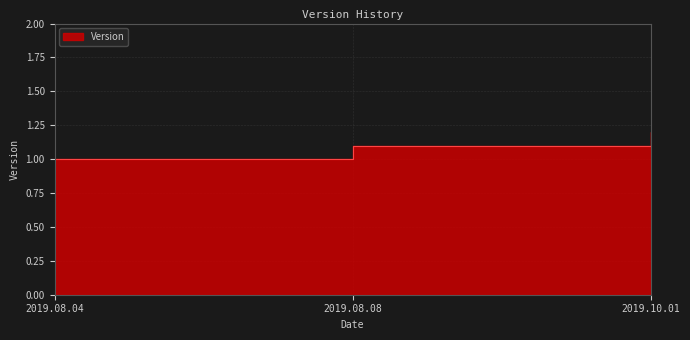

Count the number of categories in the chart.

3